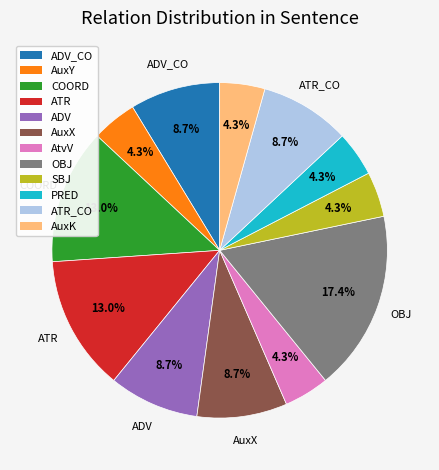

How many slices are in this pie chart?

12